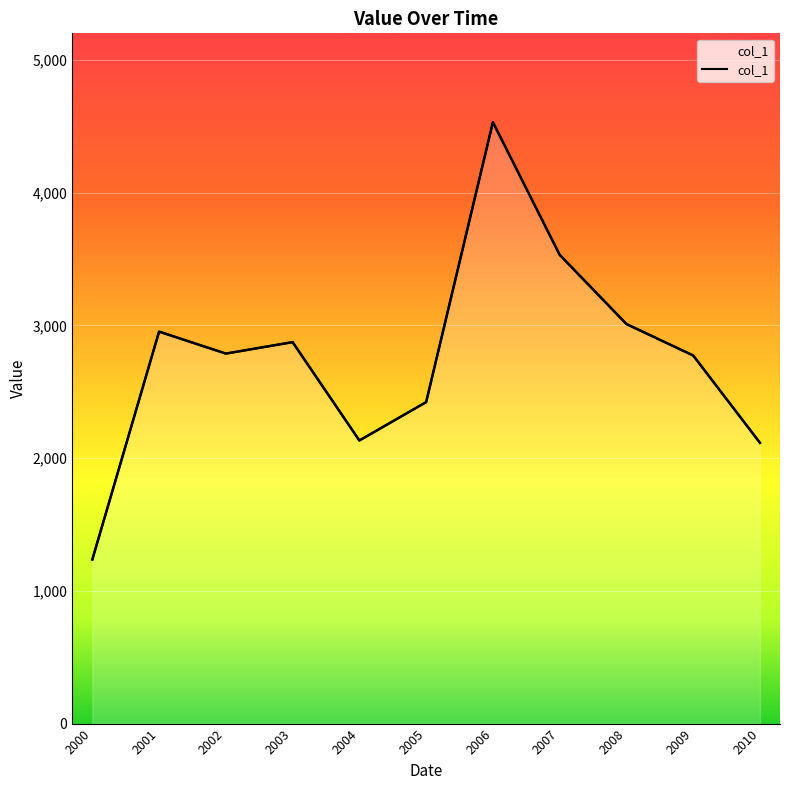

Rank the categories by value from lowest to highest.

2000, 2010, 2004, 2005, 2009, 2002, 2003, 2001, 2008, 2007, 2006